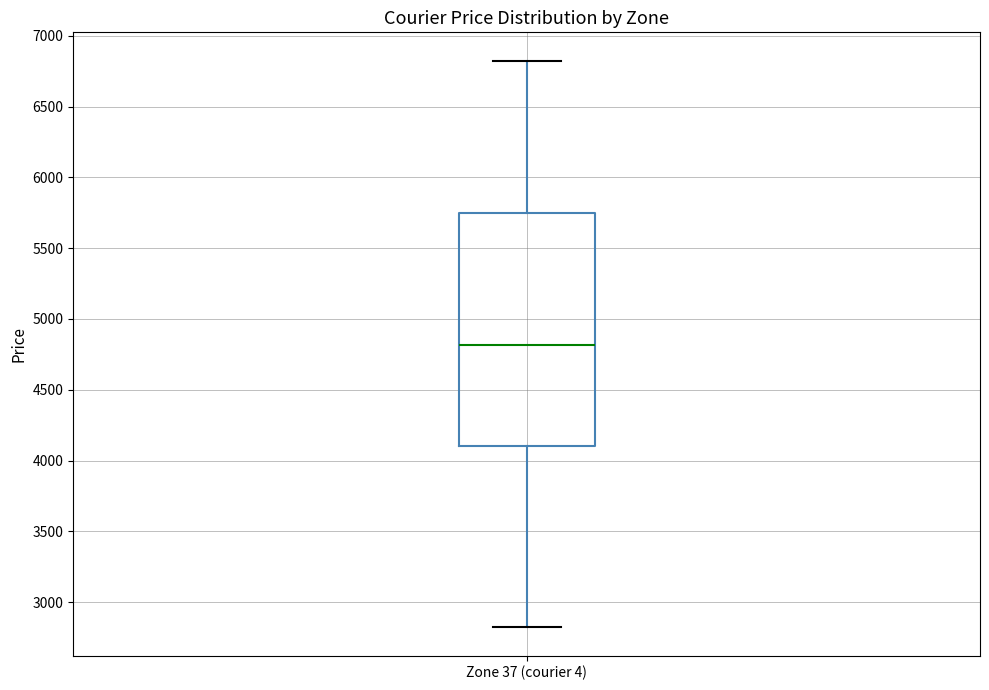

Transcribe this box plot: give where the median line is, the range the box spans, and where the two whiskers end, as read against the y-axis. The values are not printed on the chart, so give them approximately, as read against the axis.

median 4800, box 4100 to 5750, whiskers 2800 to 6800